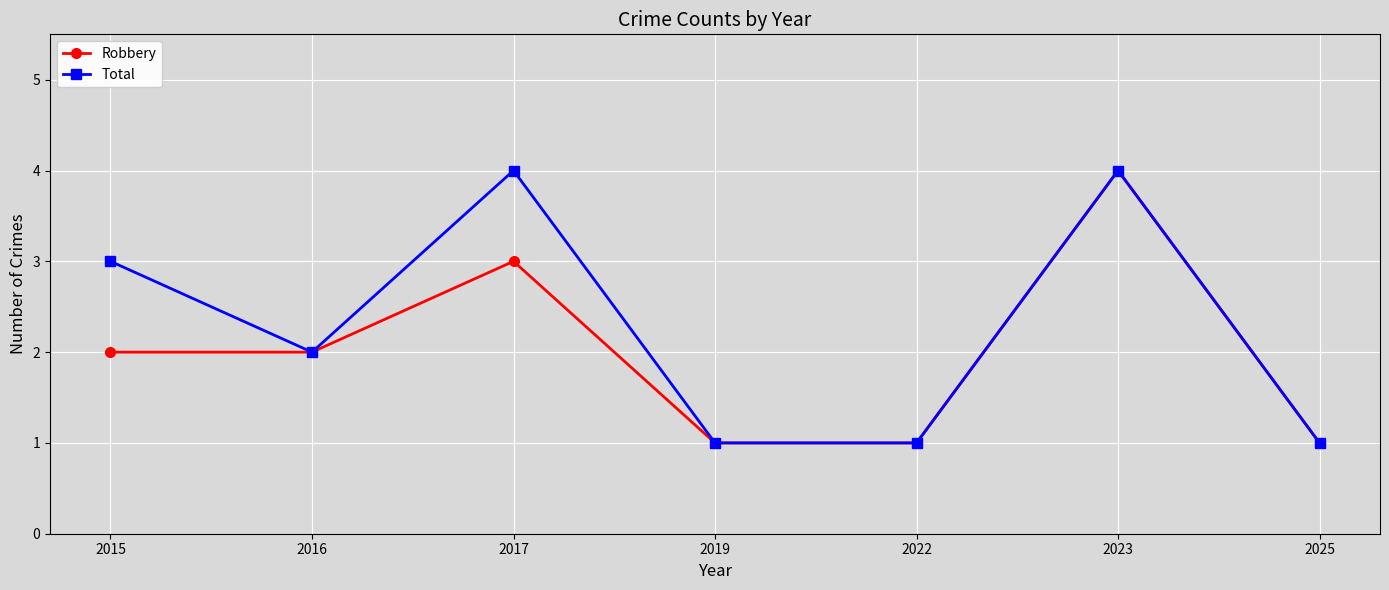

The value of Robbery at 2019 is 1. True or false?

True